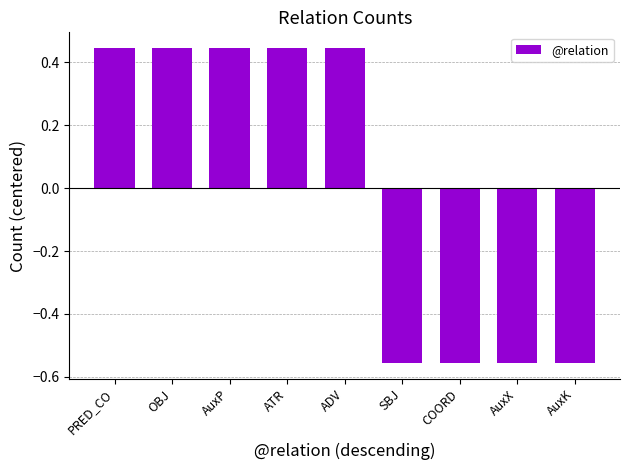

True or false: the data shows -0.4 at AuxK.

False